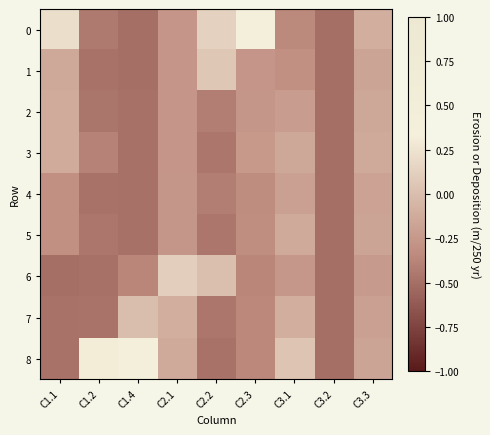

Which series has the largest total across all categories?

8